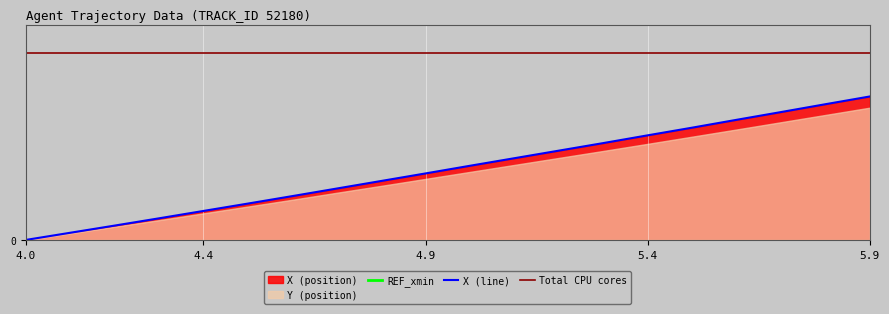

What is the spread (max minus min) of values at 4.4?

173.9